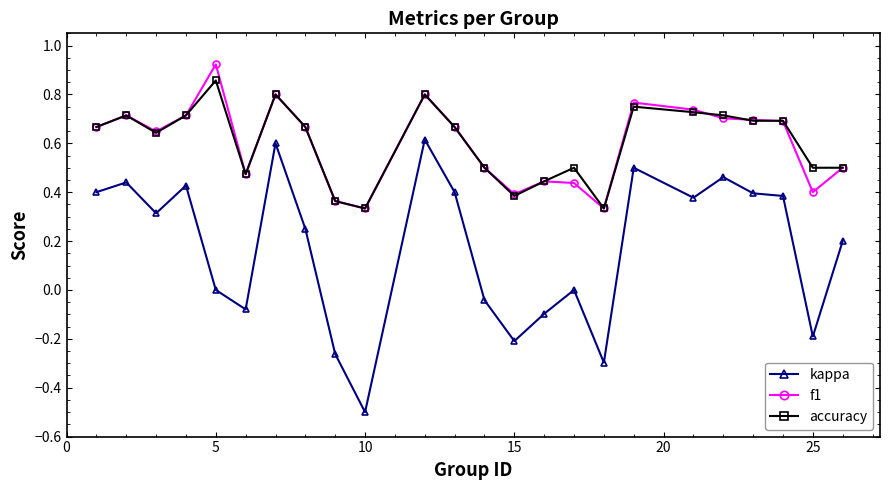

What is the lowest value of the kappa series?

-0.5